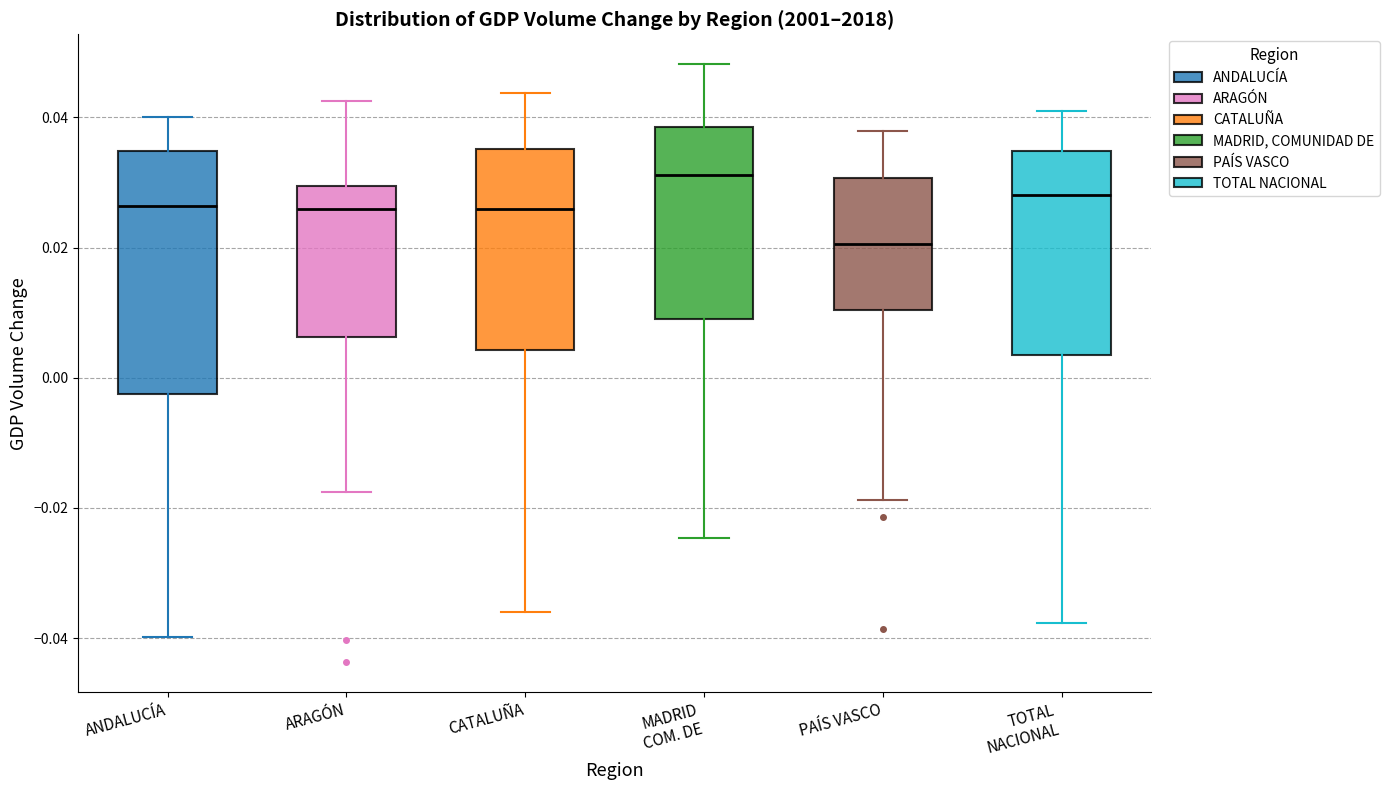

Where does the lower whisker of the box for CATALUÑA end on the y-axis? The values are not printed on the chart, so give them approximately, as read against the axis.

-0.036